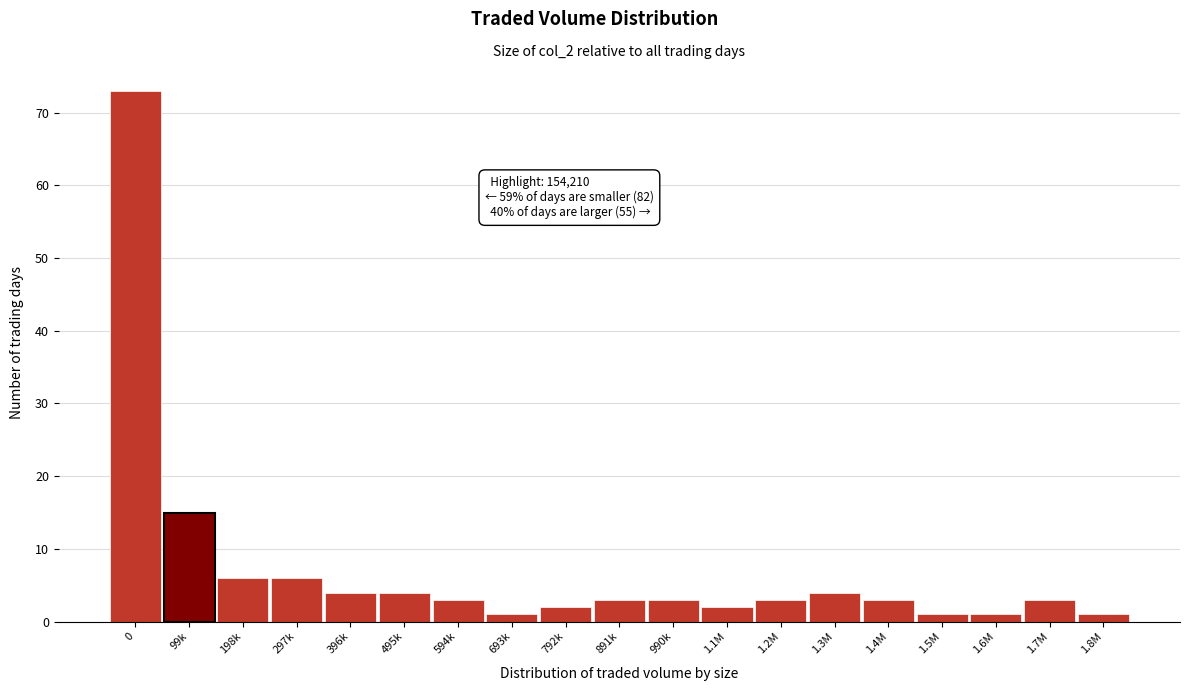

Reading left to right, list all the values displayed in this chart.

0=73	99k=15	198k=6	297k=6	396k=4	495k=4	594k=3	693k=1	792k=2	891k=3	990k=3	1.1M=2	1.2M=3	1.3M=4	1.4M=3	1.5M=1	1.6M=1	1.7M=3	1.8M=1